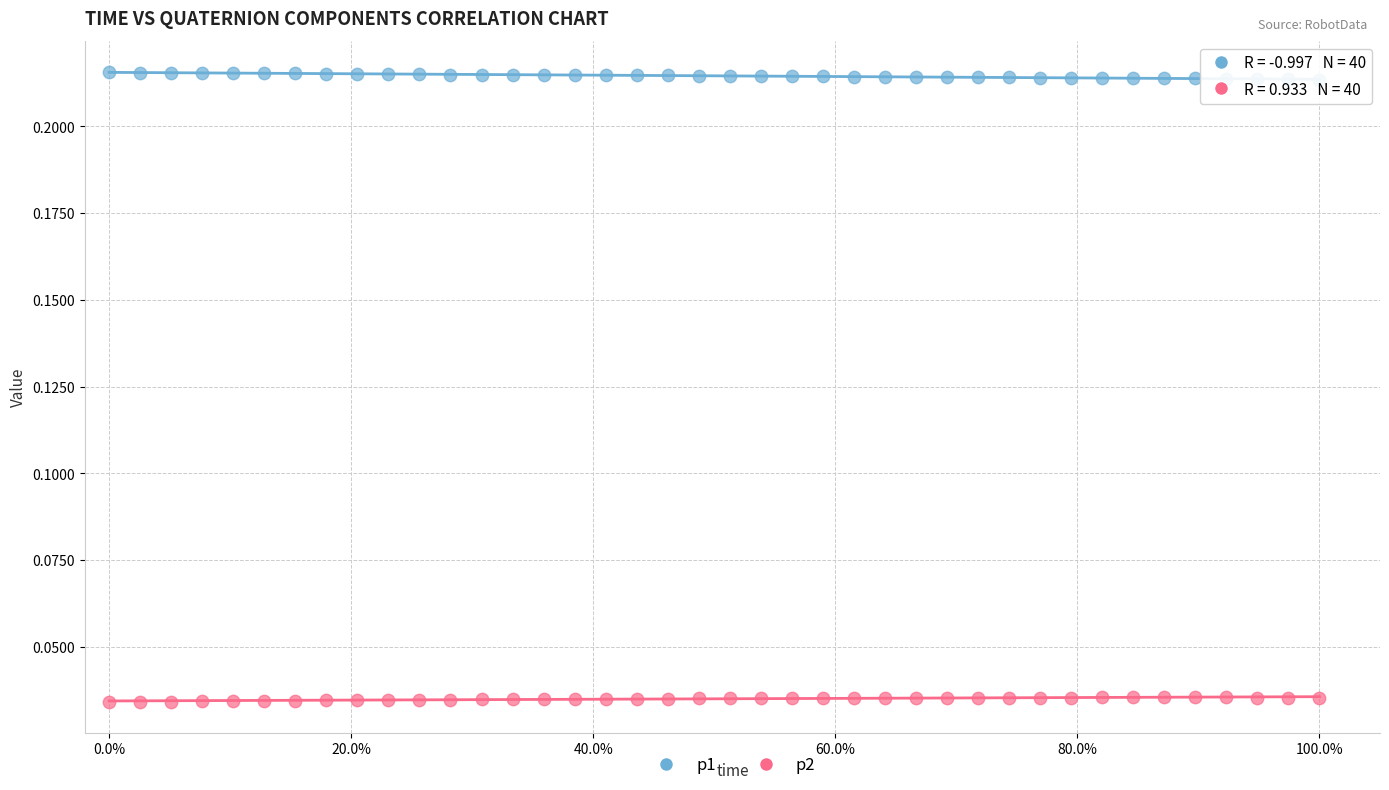

Which series reaches the minimum Y coordinate?

p2